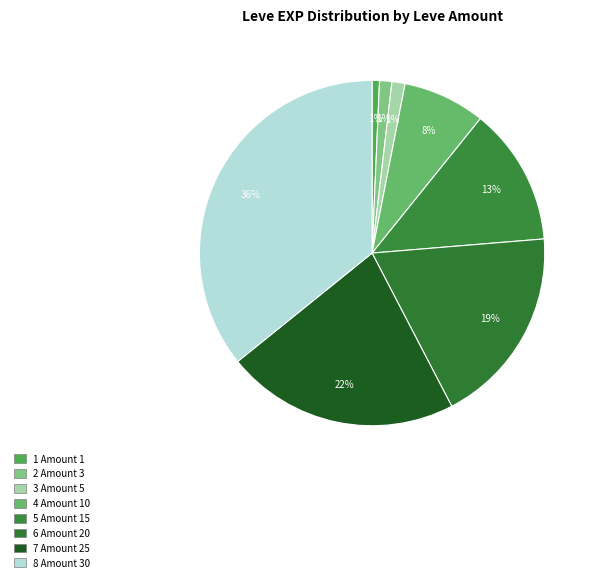

How many segments does this pie chart have?

8